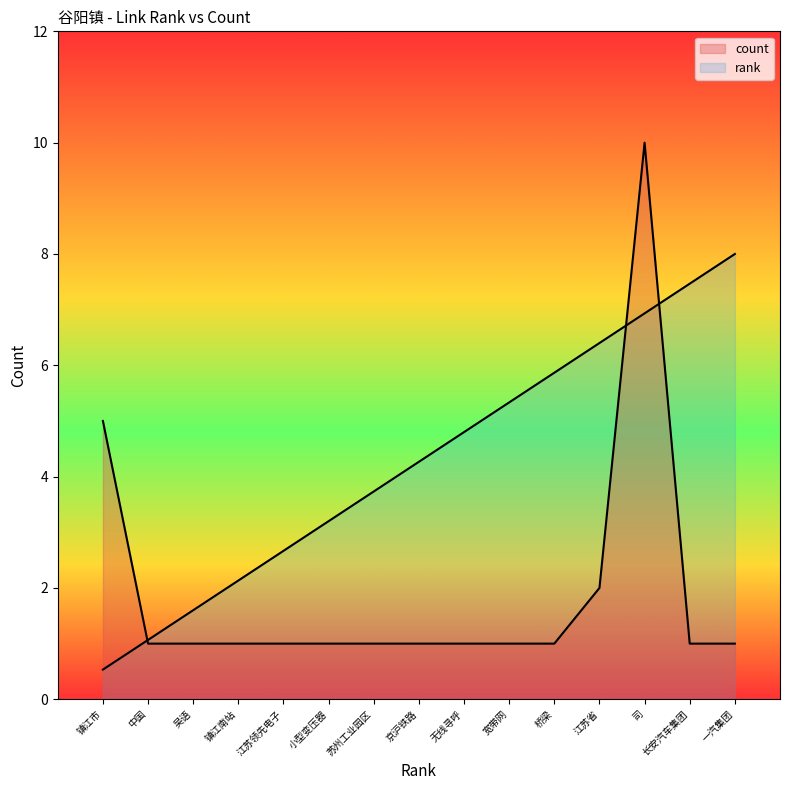

How many categories are shown in the chart?

15